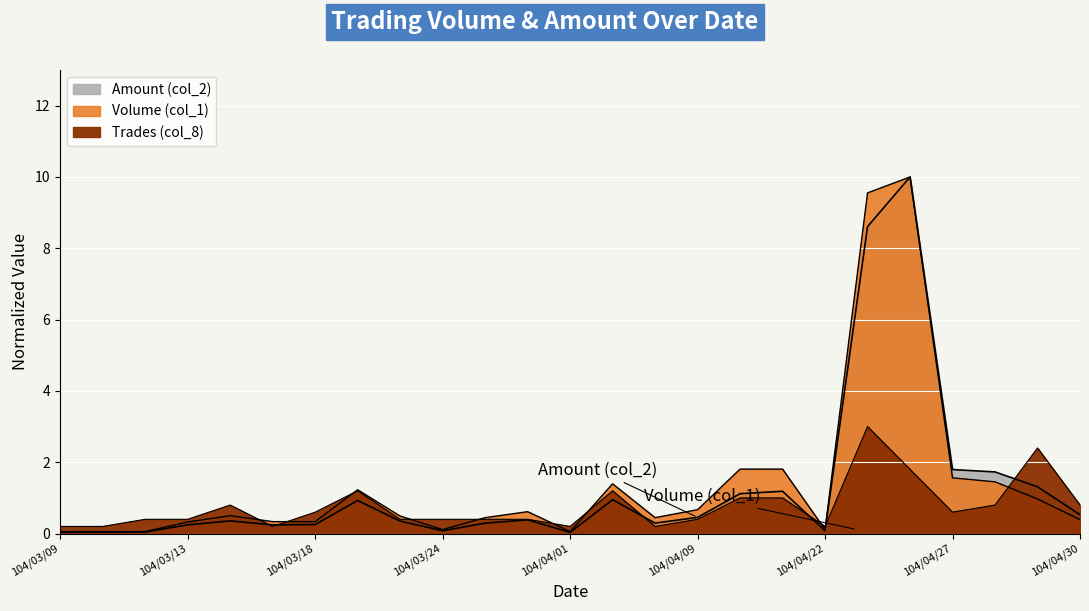

Between 104/04/08 and 104/04/09, which series saw the biggest shift?

Volume (col_1)